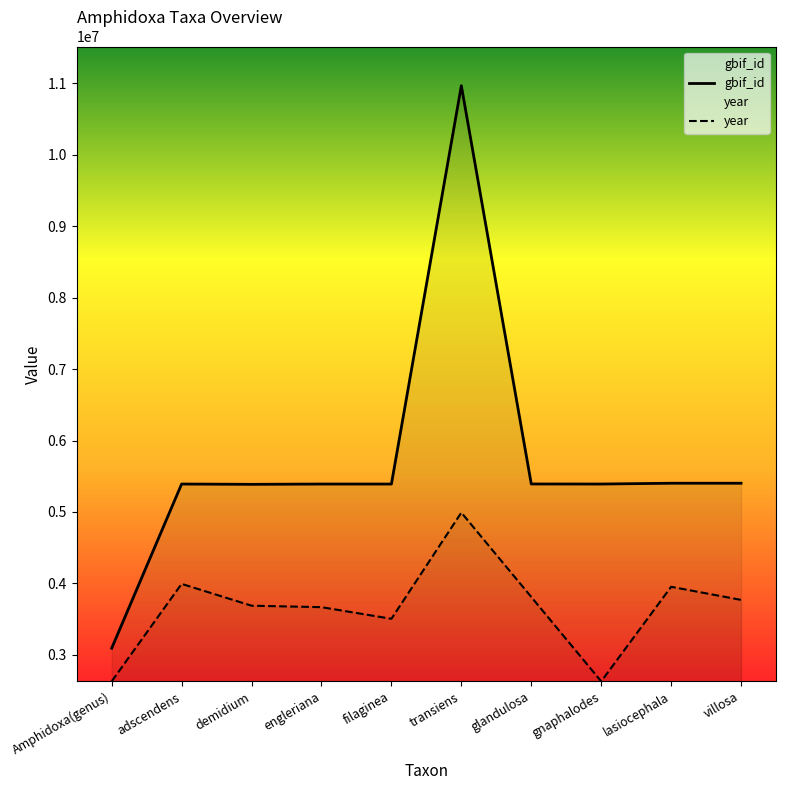

What is the highest value of the gbif_id series?

10968169.0